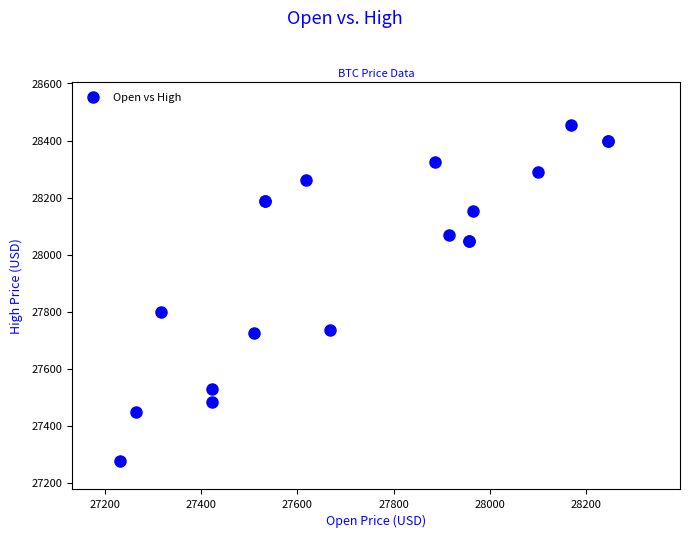

What Y value in the scatter plot is closest to 27866?

27799.9